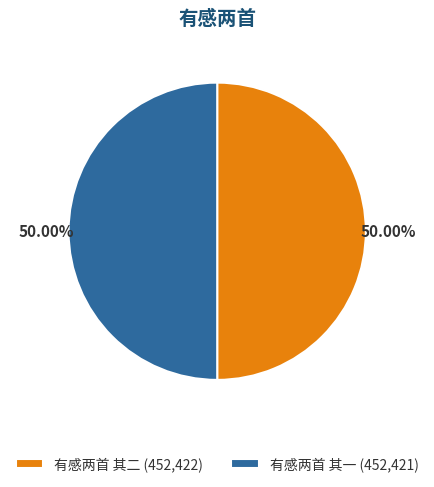

To the nearest percent, what is the average slice percentage?

50%